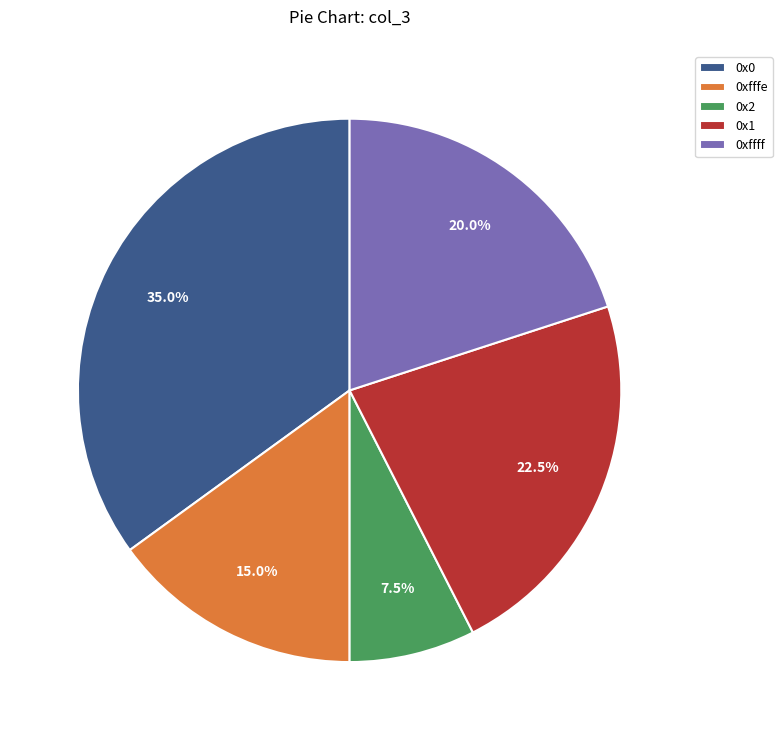

Rank the categories by value from lowest to highest.

0x2, 0xfffe, 0xffff, 0x1, 0x0